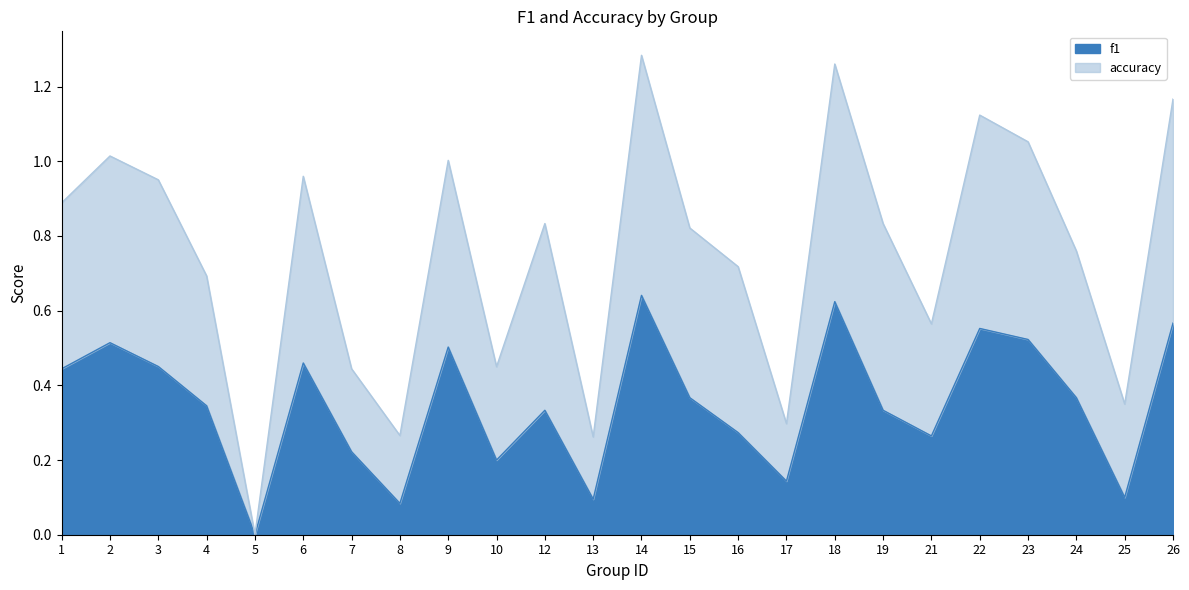

Reading left to right, list all the values displayed in this chart.

f1: 0.4	0.5	0.5	0.3	0.0	0.5	0.2	0.1	0.5	0.2	0.3	0.1	0.6	0.4	0.3	0.1	0.6	0.3	0.3	0.6	0.5	0.4	0.1	0.6
accuracy: 0.9	1.0	1.0	0.7	0.0	1.0	0.4	0.3	1.0	0.5	0.8	0.3	1.3	0.8	0.7	0.3	1.3	0.8	0.6	1.1	1.1	0.8	0.3	1.2